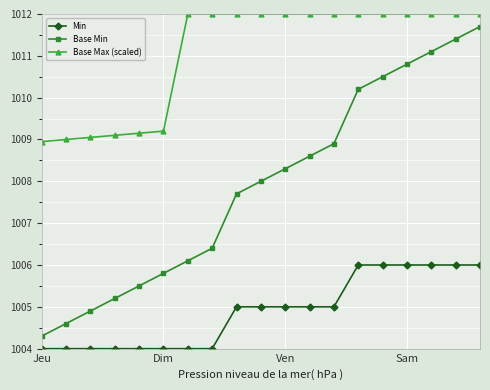

What is the difference between the maximum and second lowest values in the Min series?

2.0